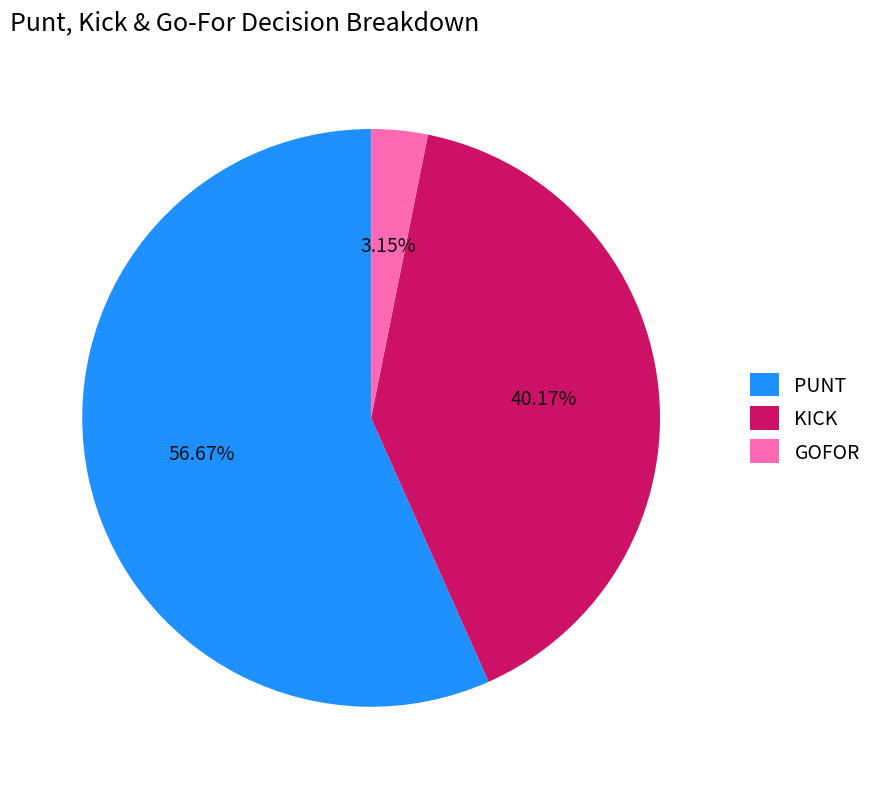

Does GOFOR account for over 50% of the chart?

No